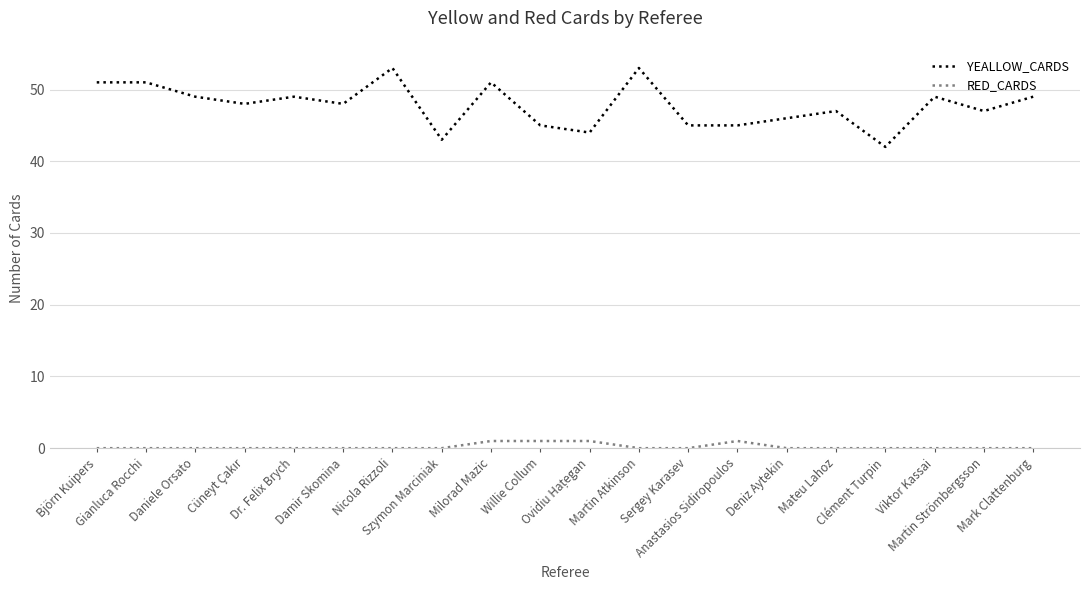

How many distinct data groups are displayed?

2